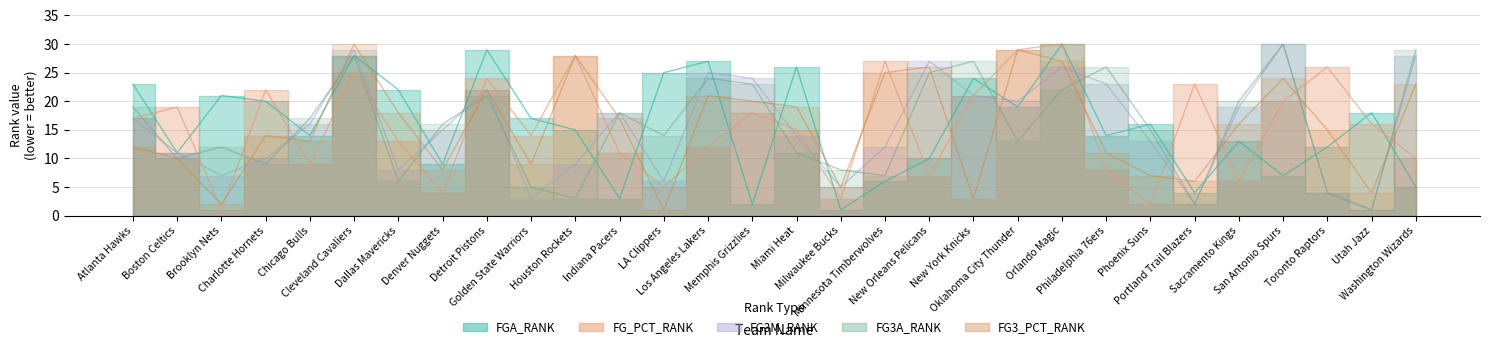

Where do FG3A_RANK and FG3_PCT_RANK first cross each other?

Brooklyn Nets and Charlotte Hornets